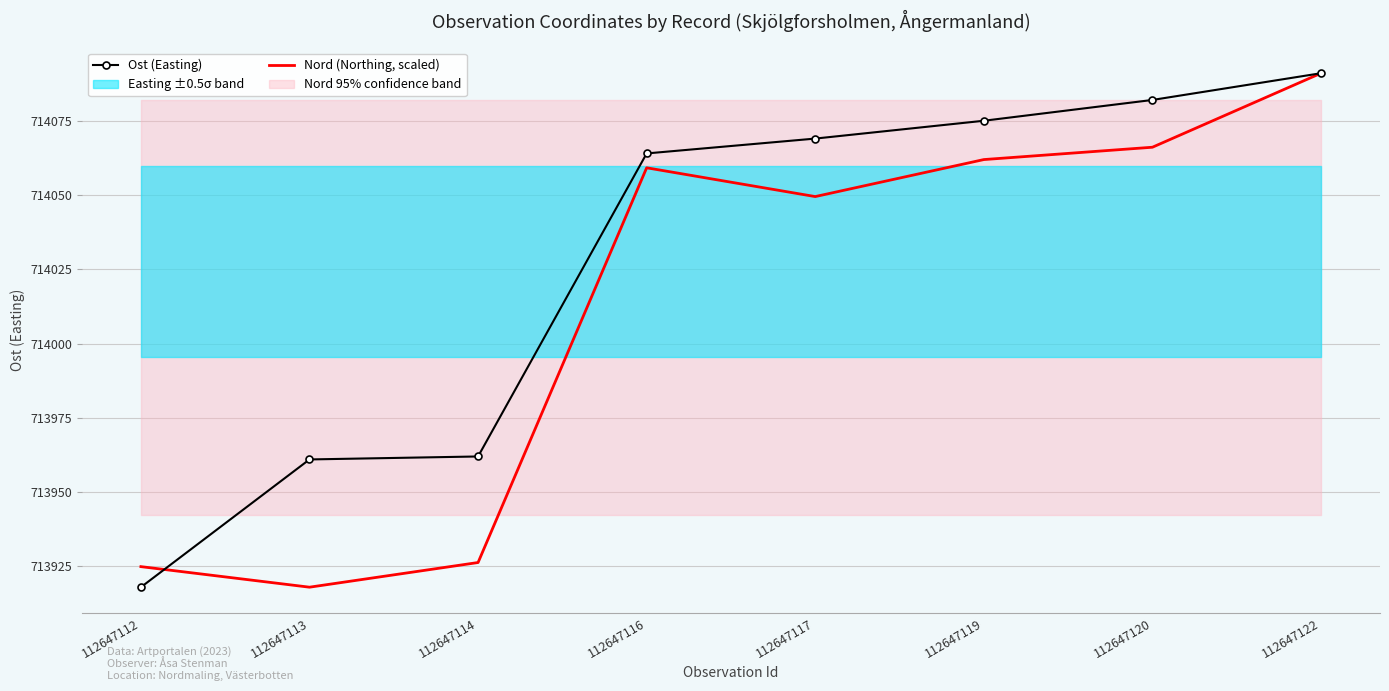

Rank the series at 112647119 from highest to lowest value.

Ost (Easting), Nord (Northing, scaled)